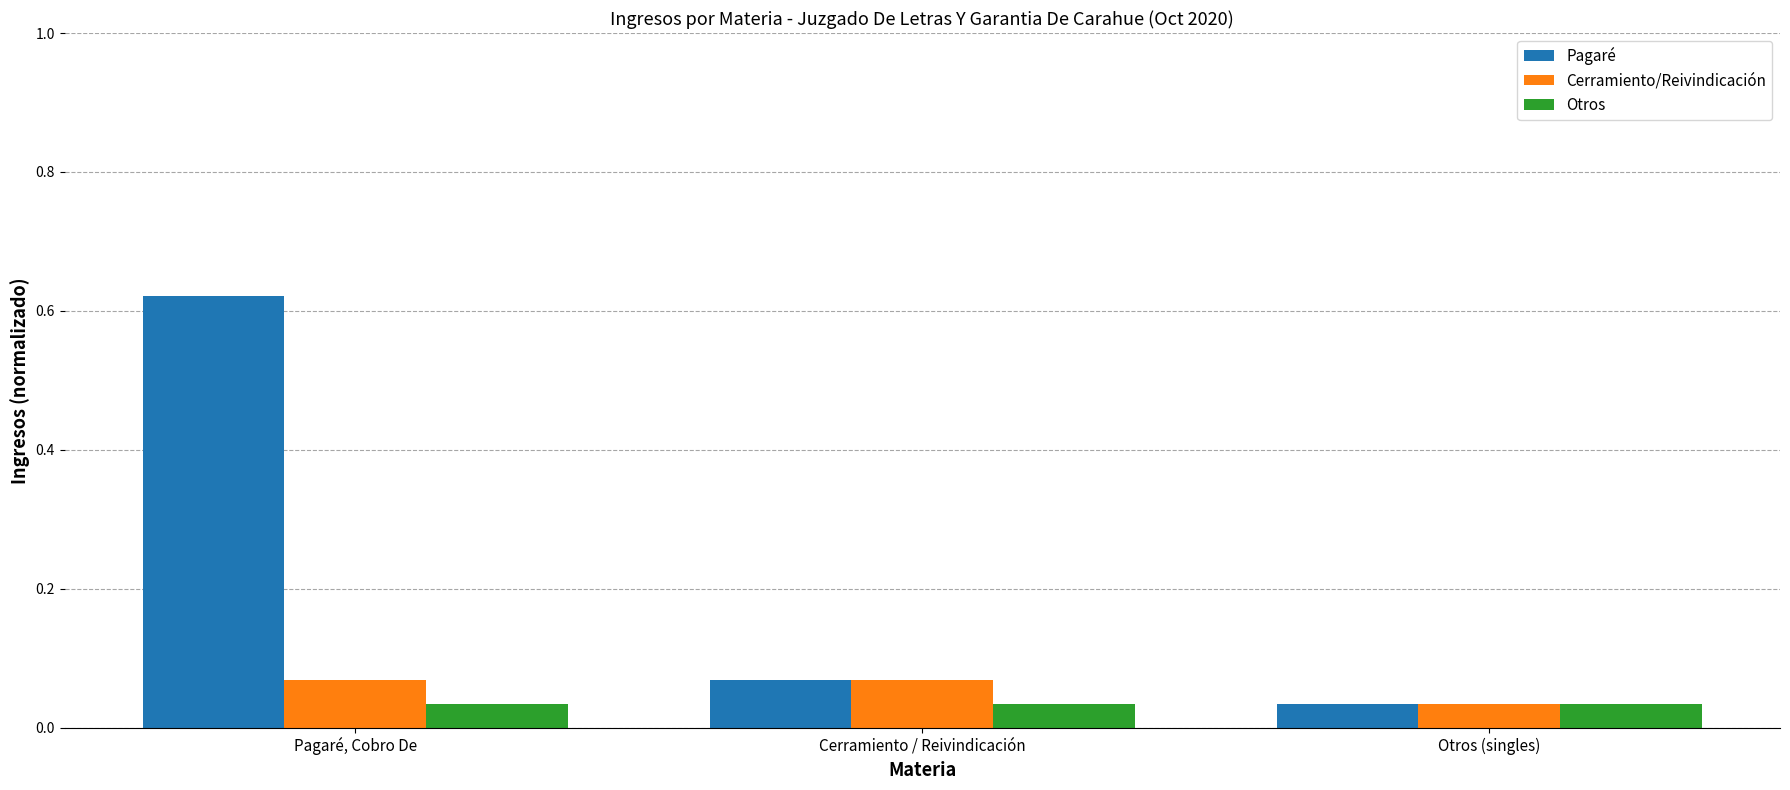

Rank the series by their maximum value, from lowest to highest.

Otros, Cerramiento/Reivindicación, Pagaré